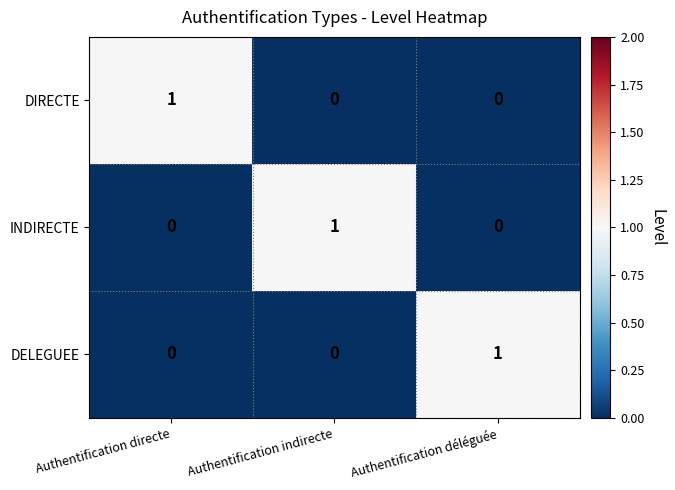

Which category has the highest value in the DIRECTE series?

Authentification directe